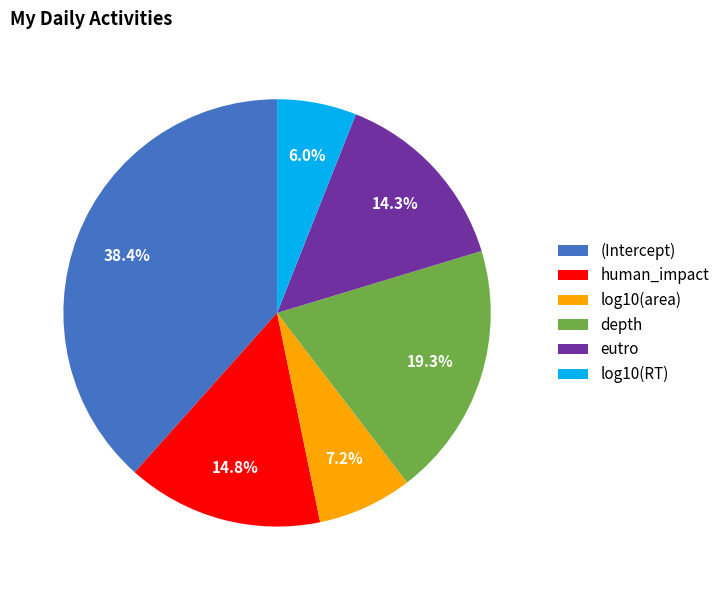

Rank the categories by value from highest to lowest.

(Intercept), depth, human_impact, eutro, log10(area), log10(RT)